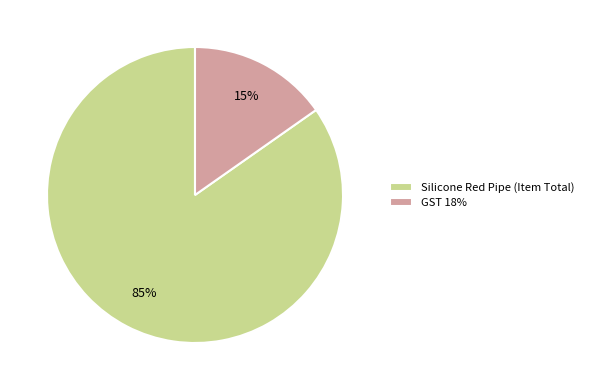

Is there any slice that represents more than half of the pie?

Yes